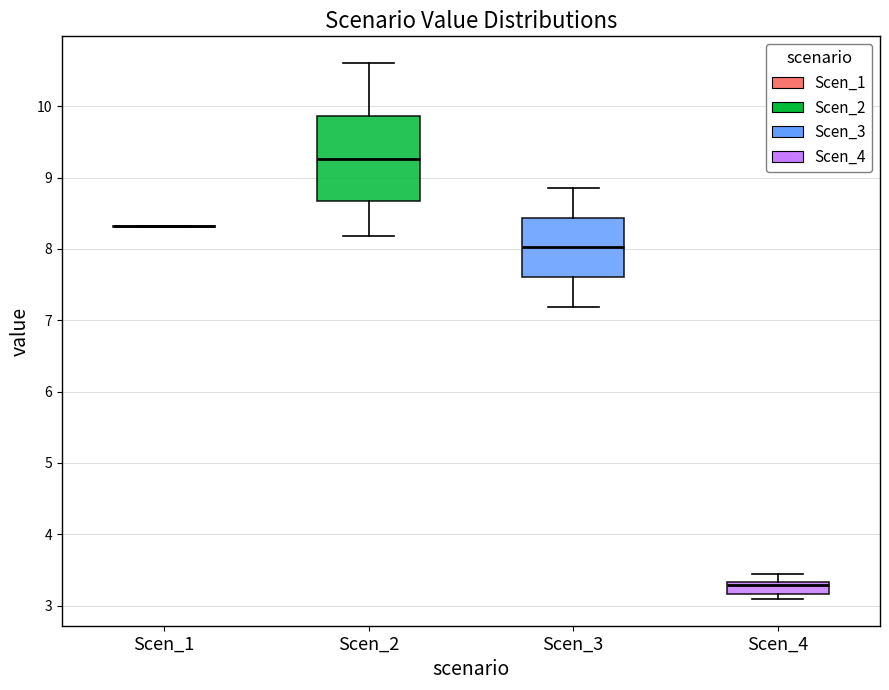

Reading left to right, read every box against the y-axis: the position of its median line, the range the box covers, and the ends of its whiskers. The values are not printed on the chart, so give them approximately, as read against the axis.

Scen_1: box collapsed to a line at 8.3, whiskers 8.3 to 8.3
Scen_2: median 9.3, box 8.7 to 9.9, whiskers 8.2 to 10.6
Scen_3: median 8.0, box 7.6 to 8.4, whiskers 7.2 to 8.9
Scen_4: median 3.3 (just below the box's upper edge), box 3.2 to 3.3, whiskers 3.1 to 3.4